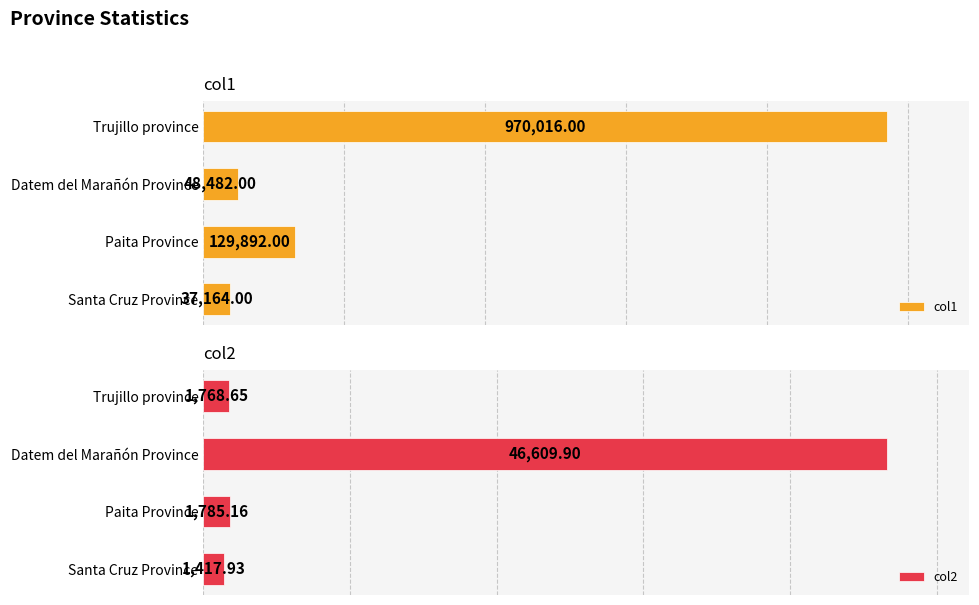

At which label does col1 reach its peak?

Trujillo province